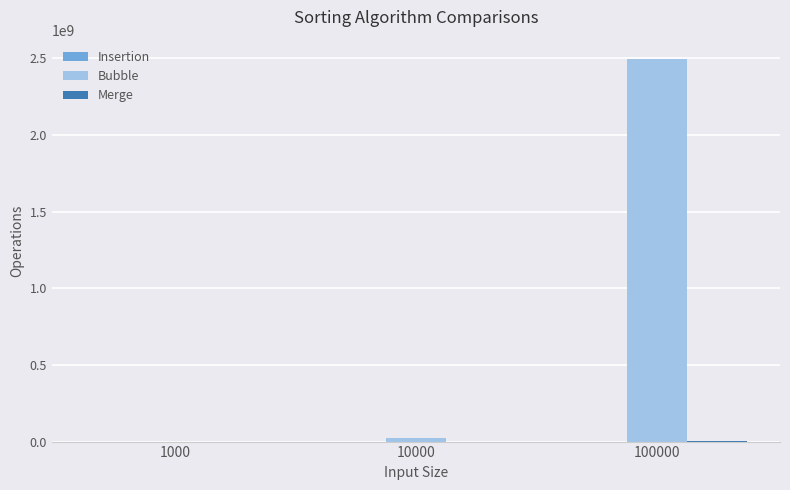

Which category has the highest value in the Bubble series?

100000